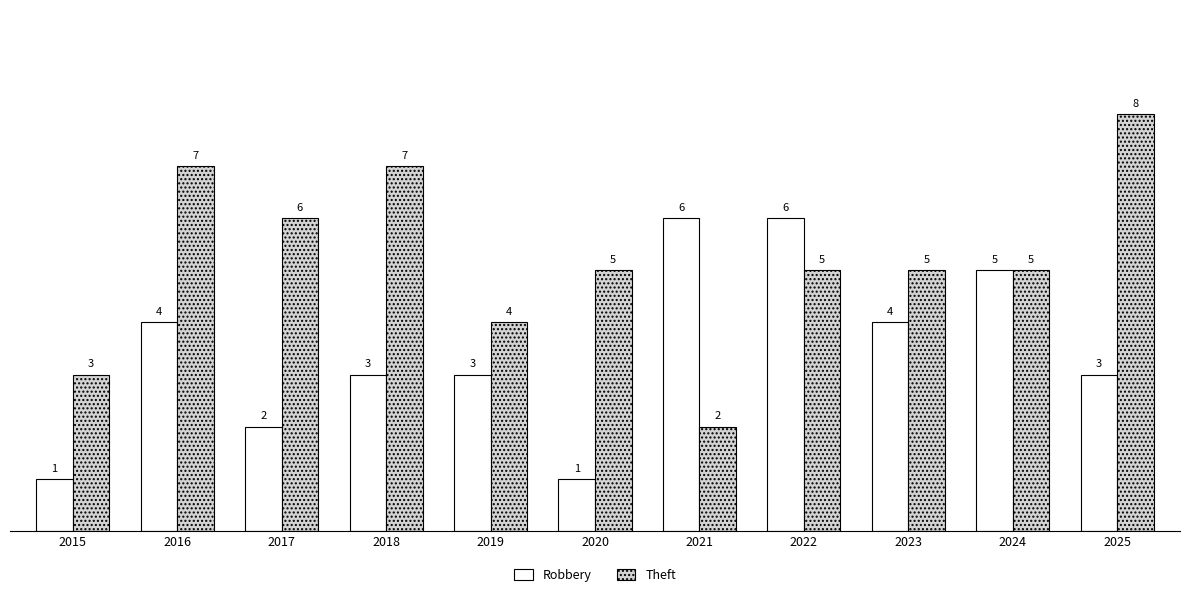

Reading right to left, extract all data points from this chart.

Robbery: 3	5	4	6	6	1	3	3	2	4	1
Theft: 8	5	5	5	2	5	4	7	6	7	3